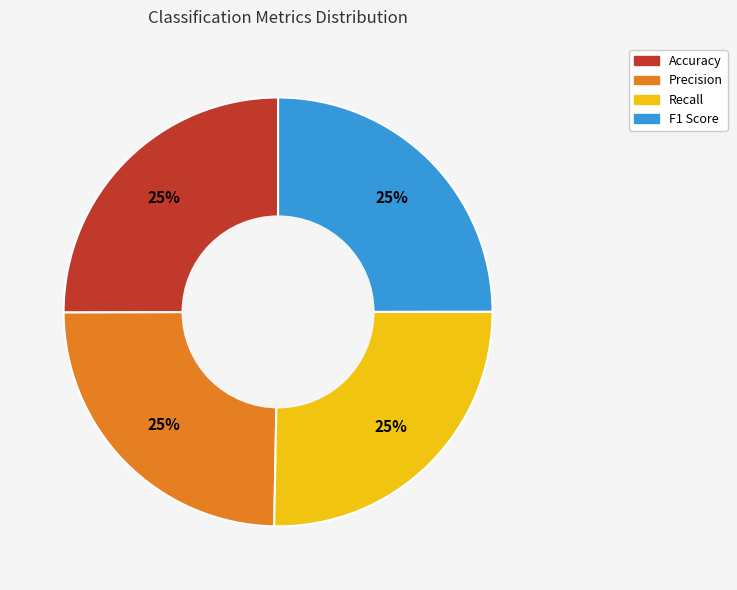

To the nearest percent, what is the average slice percentage?

25%